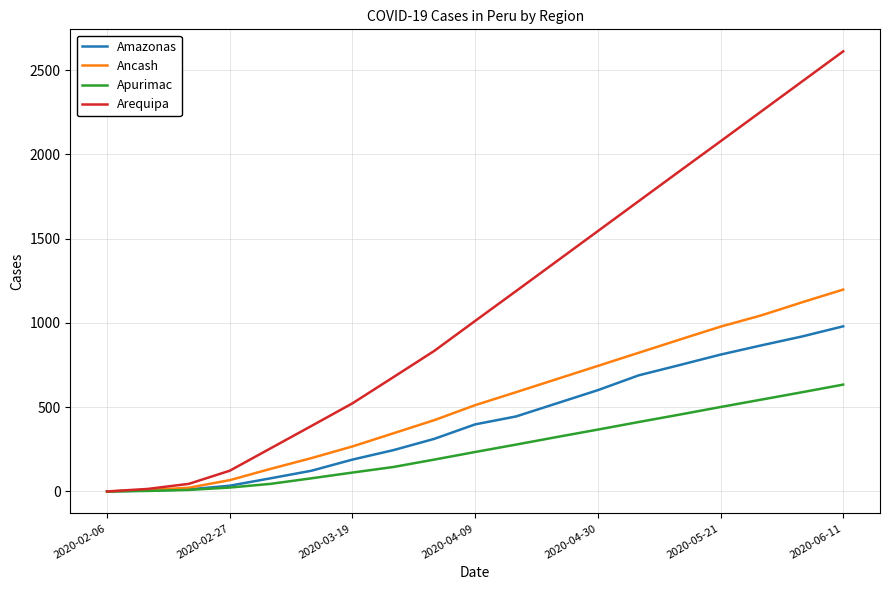

What is the maximum value for Amazonas?

980